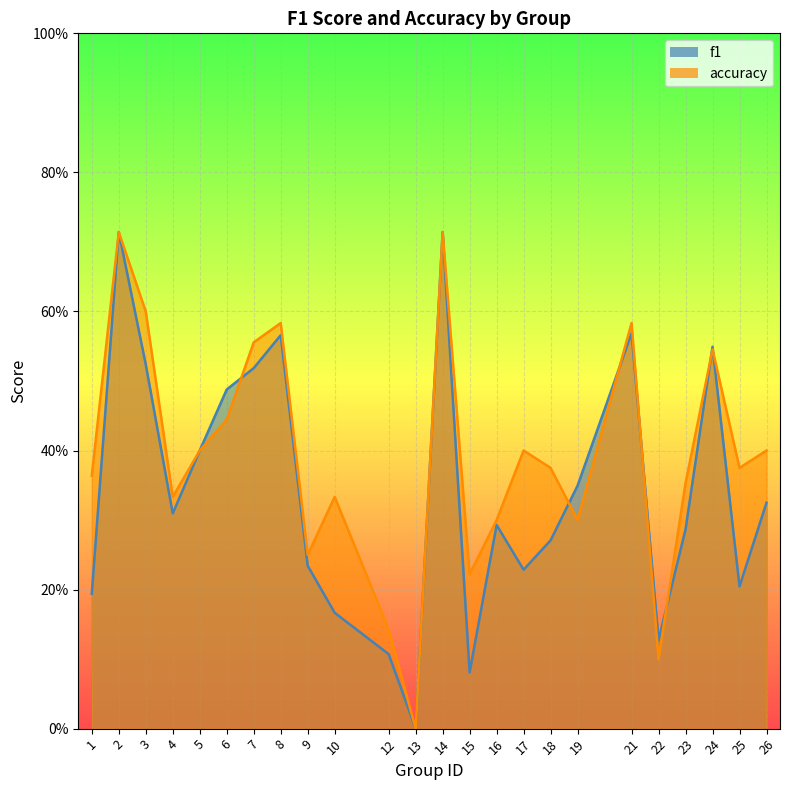

Between 3 and 18, which series saw the biggest shift?

f1